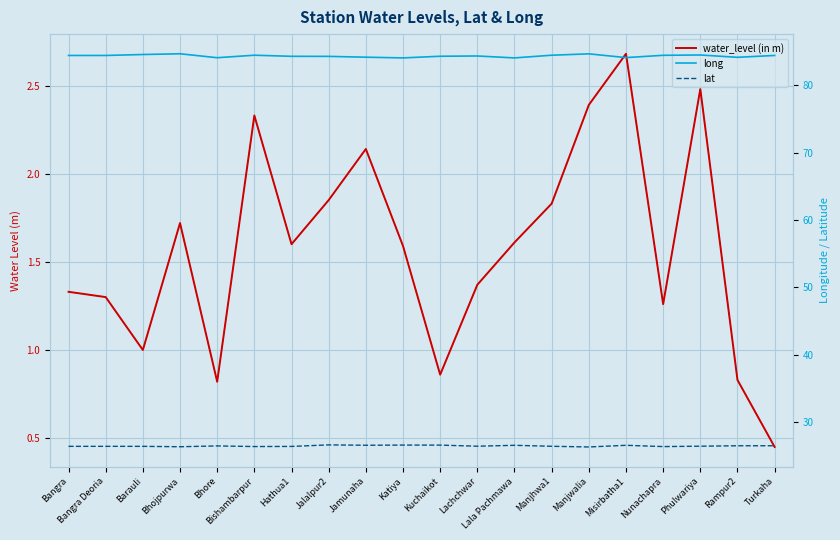

True or false: lat and long intersect in this chart.

False